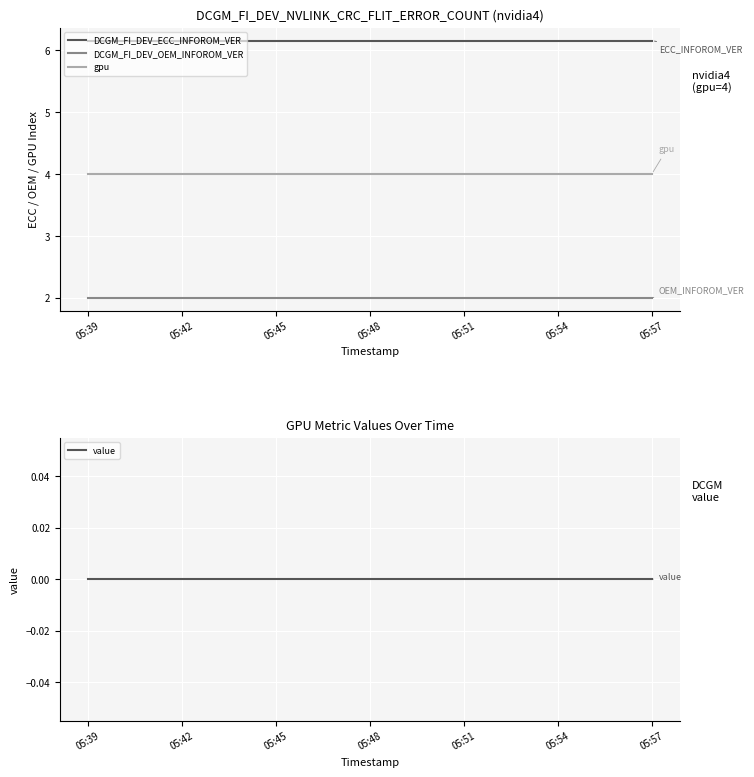

The value of DCGM_FI_DEV_ECC_INFOROM_VER at 05:57 is 3.4. True or false?

False